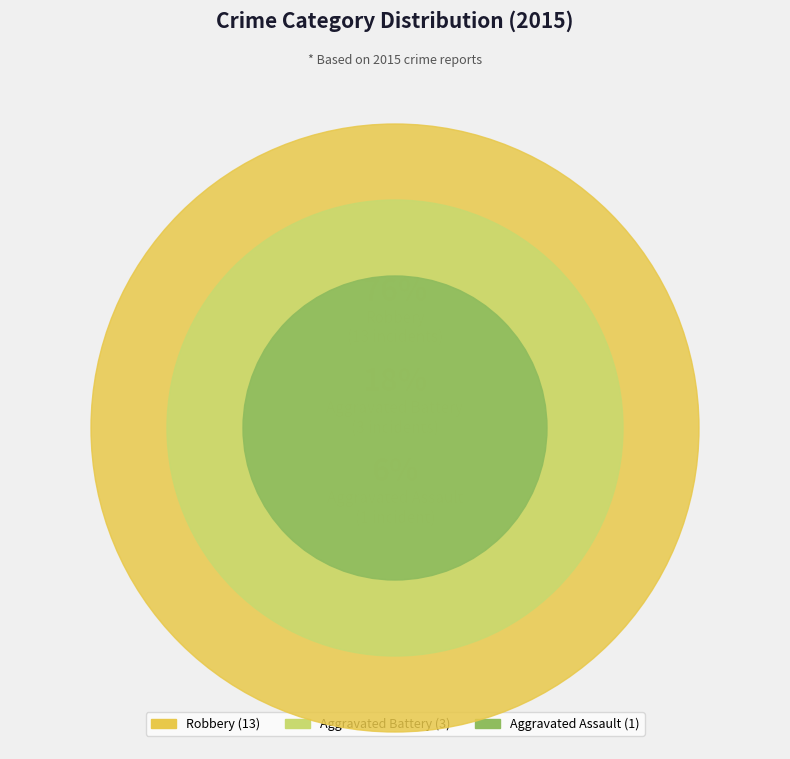

Approximately how many times larger is the value at Aggravated Battery compared to Aggravated Assault?

3.0